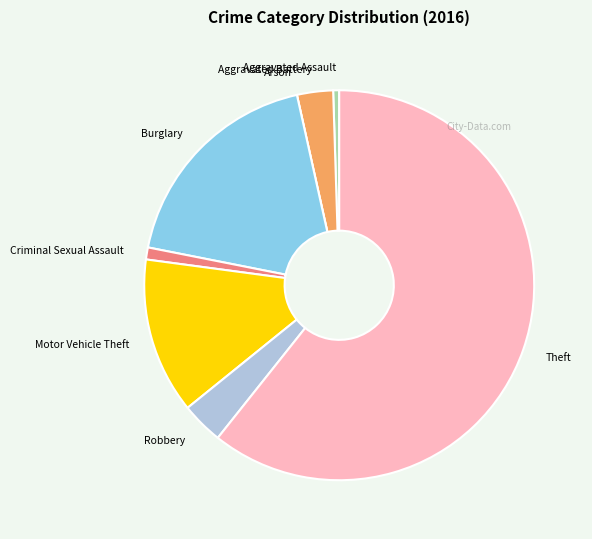

Which slice represents more than half of the pie?

Theft